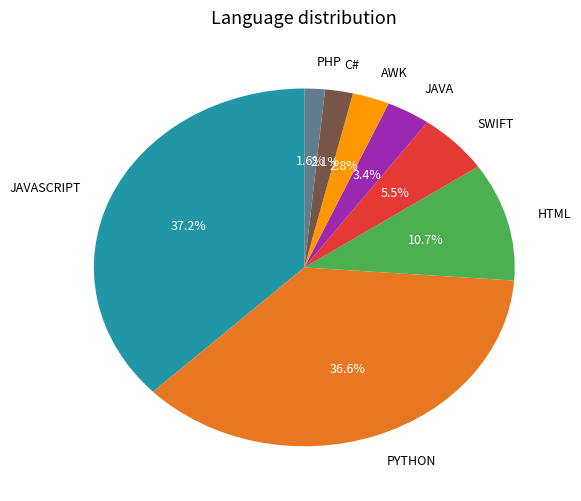

To the nearest percent, what is the difference between the largest and smallest slice percentages?

36%